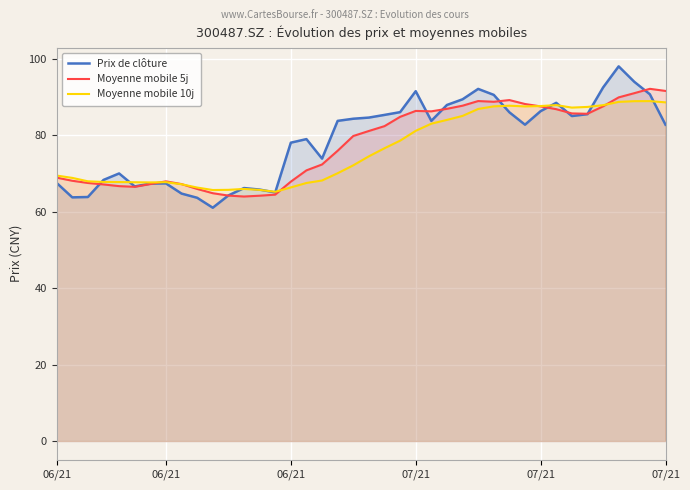

At which label does Moyenne mobile 10j first exceed 74?

20